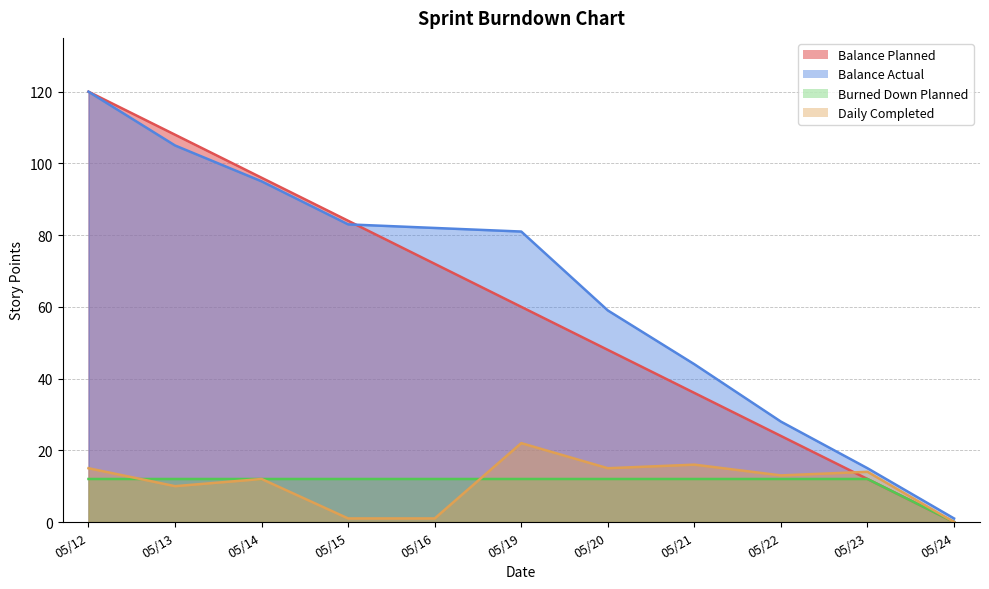

How many positive values does the Burned Down Planned series have?

10